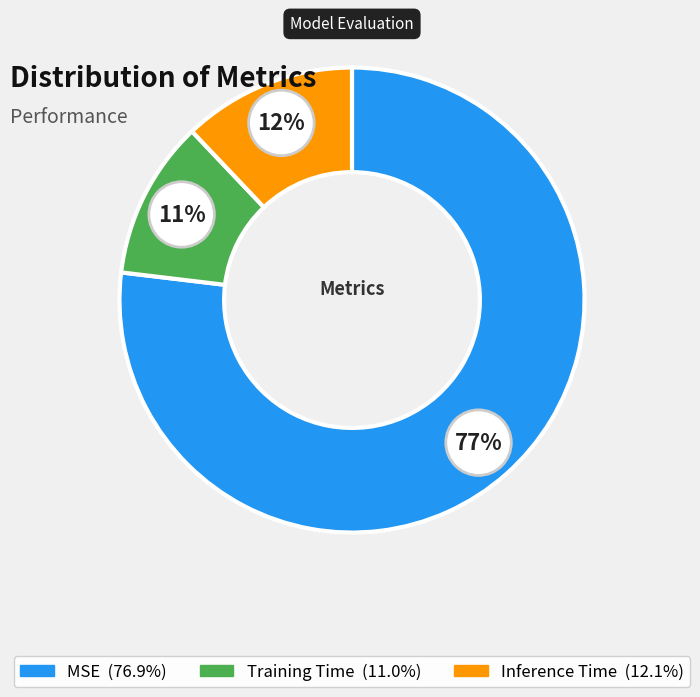

To the nearest percent, what is the combined percentage of Training Time and Inference Time?

23%